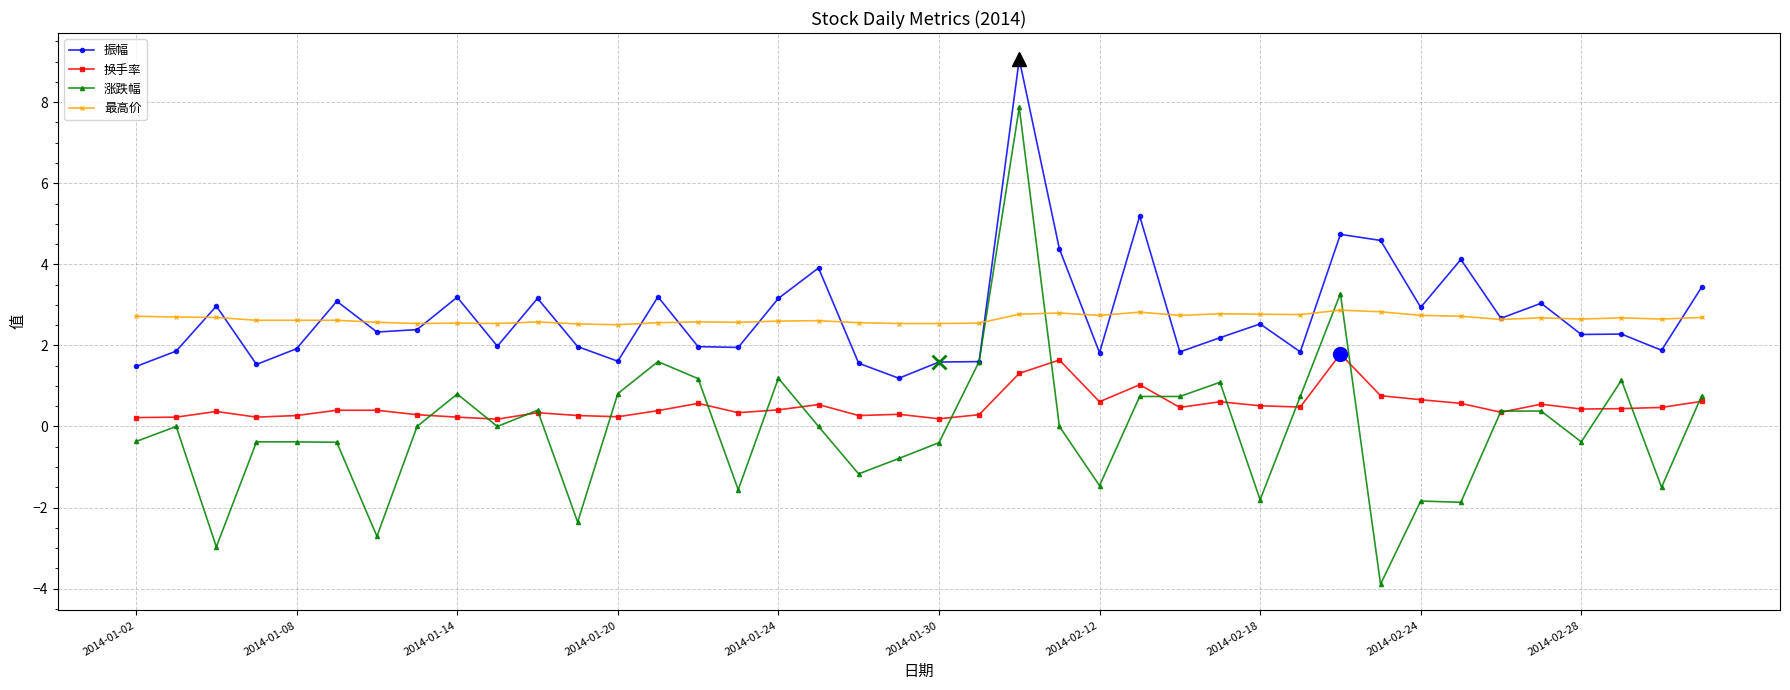

What is the value of the 振幅 point at the 37th from the left?

2.3